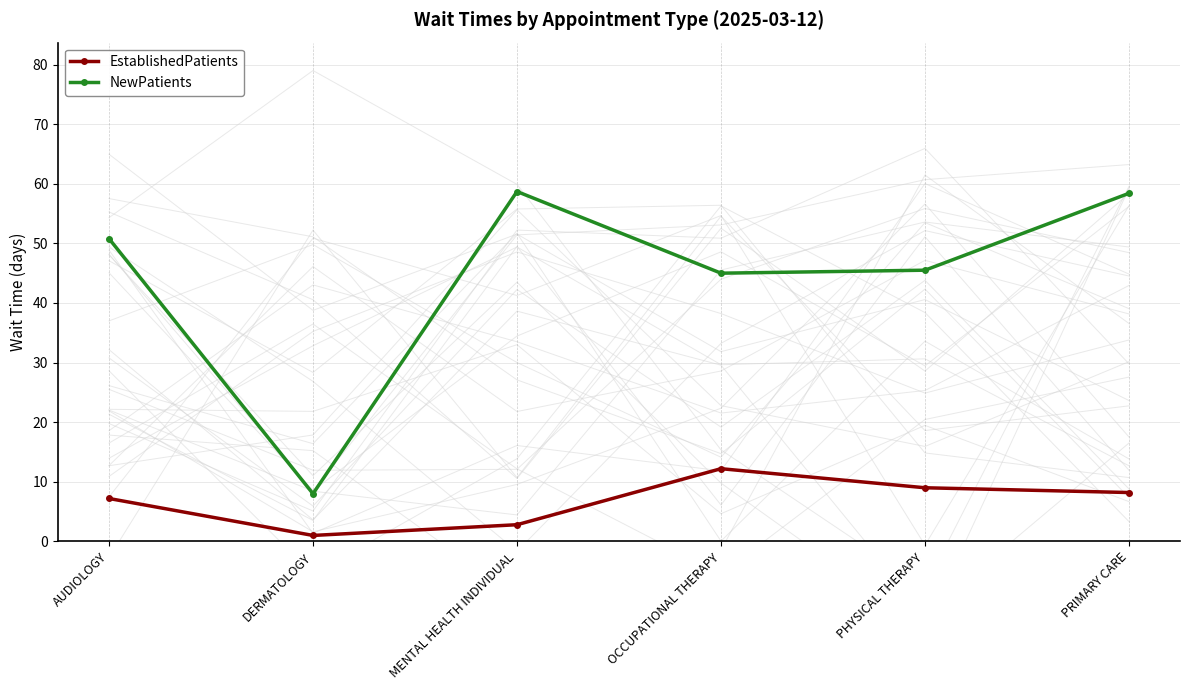

At how many categories does at least one series exceed 26?

5